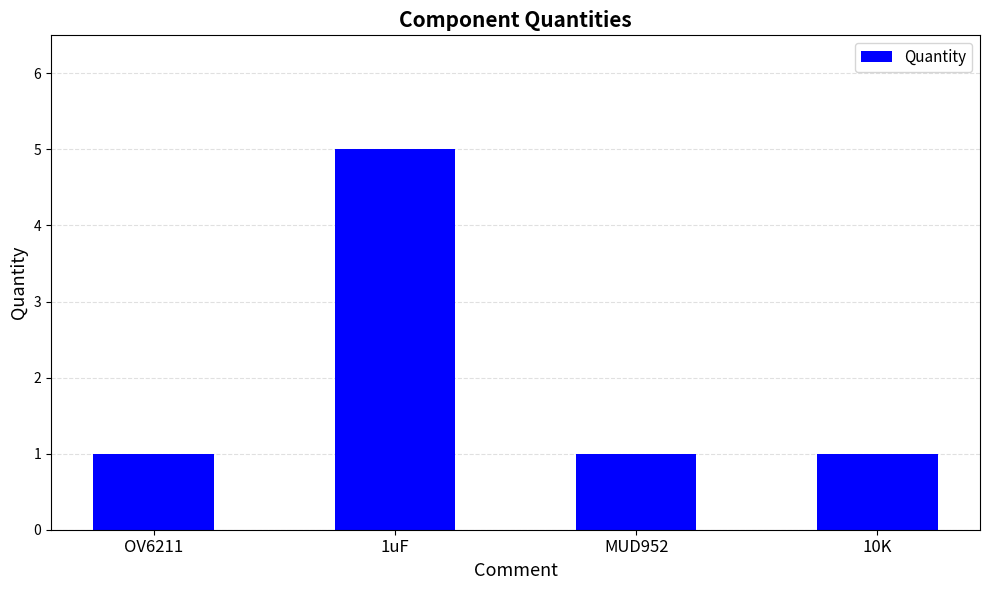

What is the label of the 1st bar from the left?

OV6211